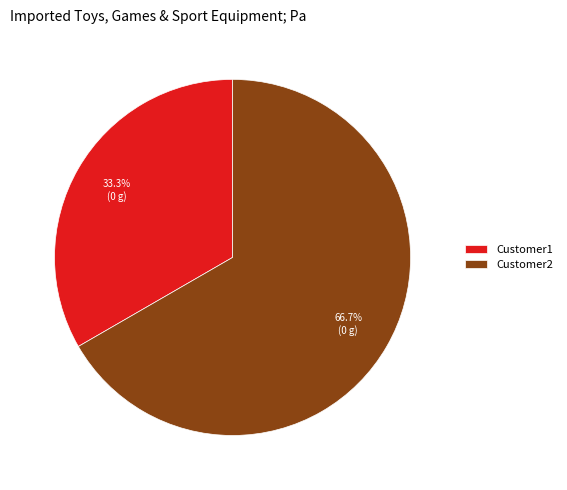

To the nearest percent, what percentage of the pie is Customer1?

33%